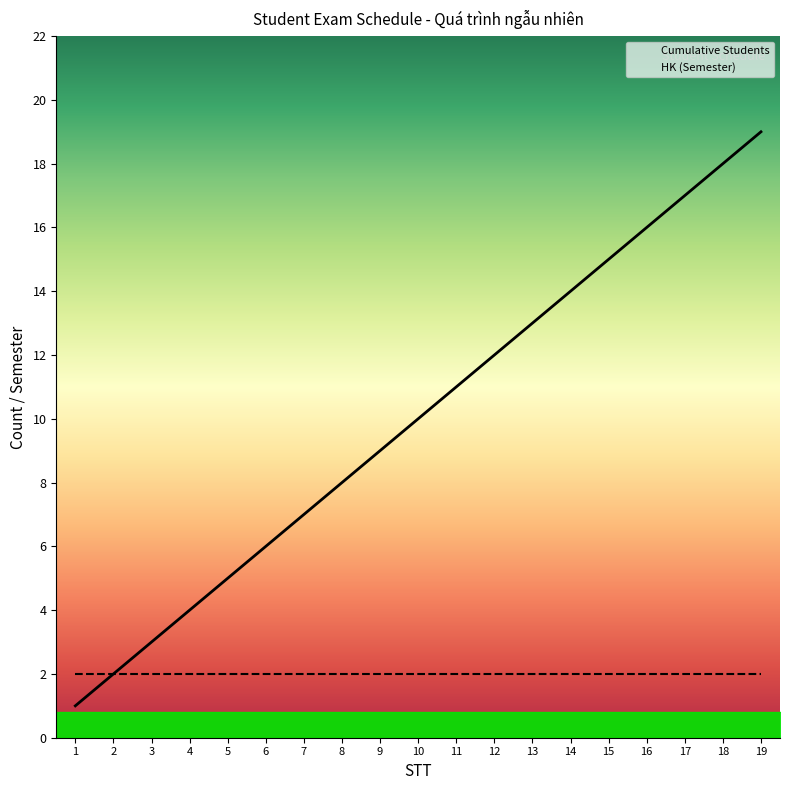

Which series has the largest total across all categories?

Cumulative Students